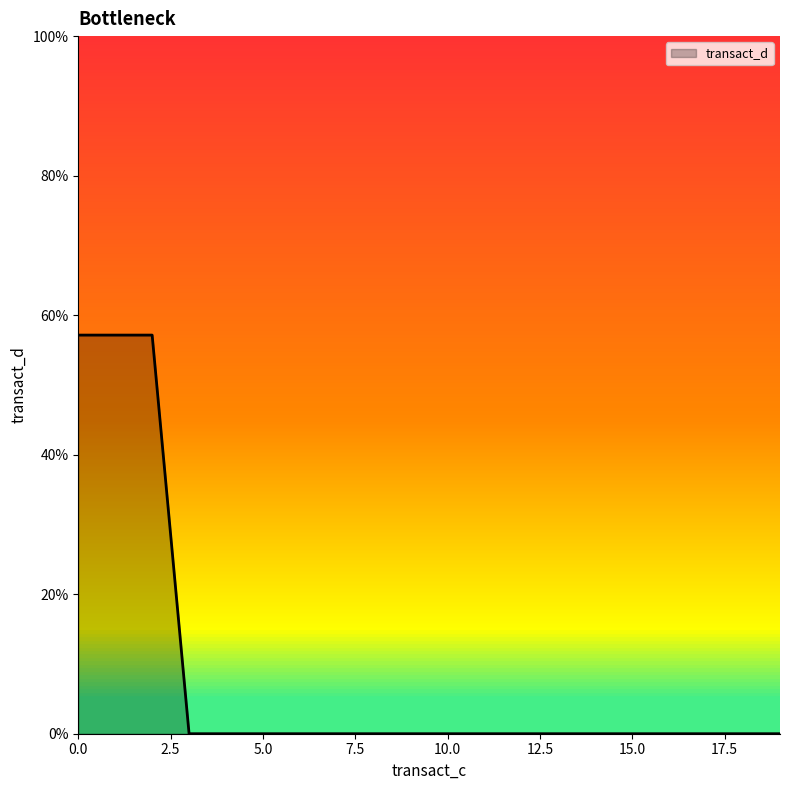

Does the chart have visible grid lines?

No